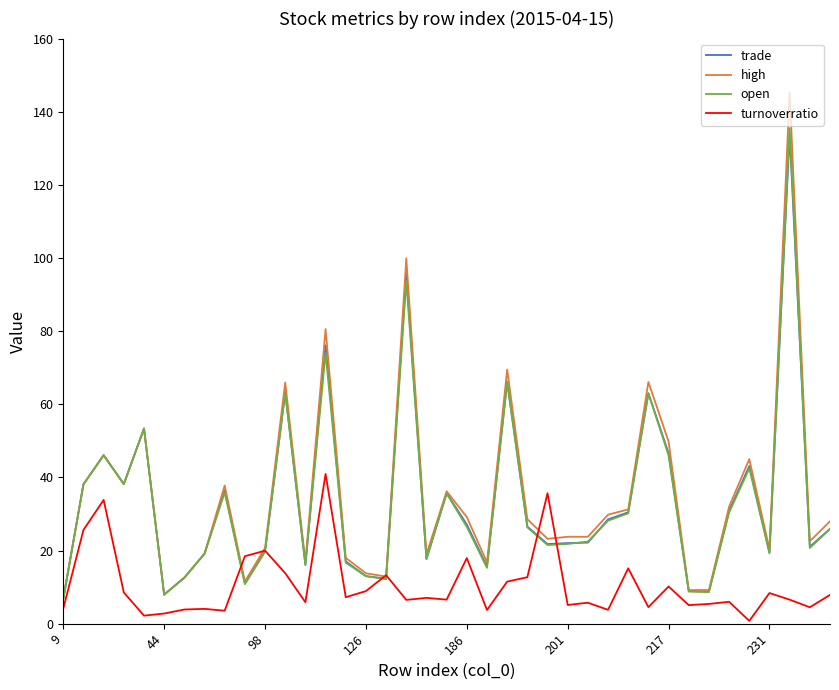

What is the minimum value for high?

6.8